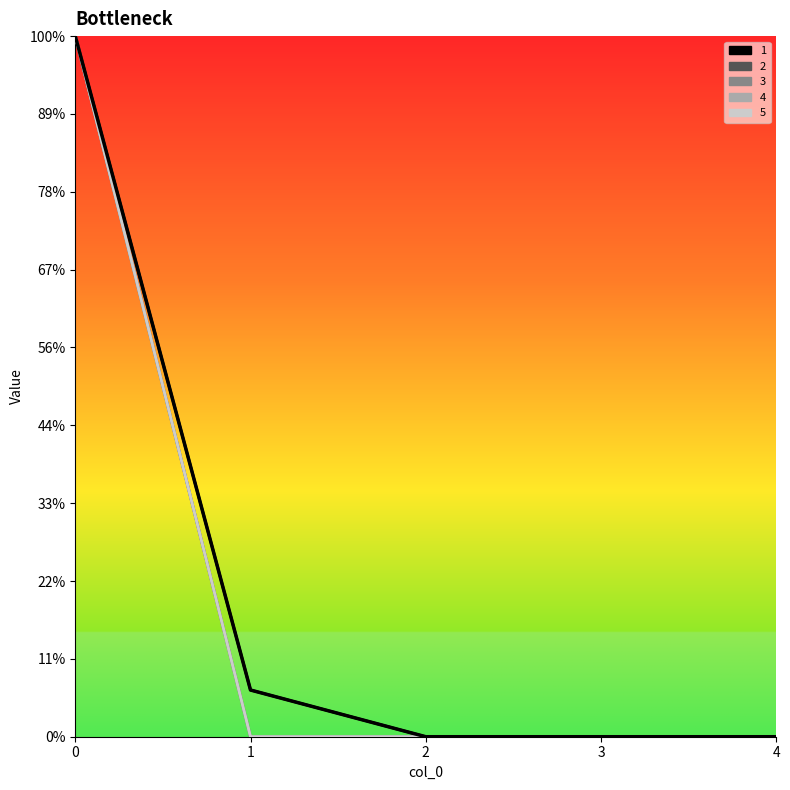

What is the difference between the highest and lowest values at 1?

30